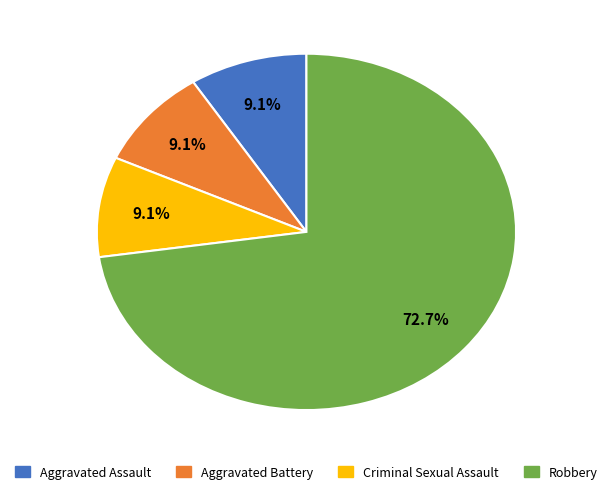

Is there any slice that represents more than half of the pie?

Yes